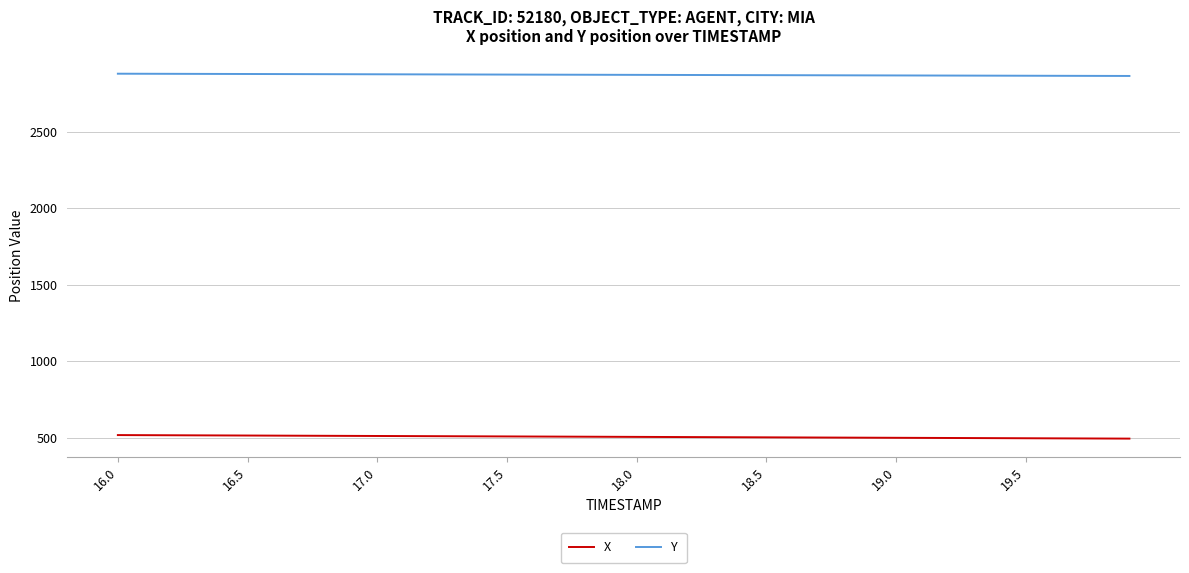

What is the highest value of the X series?

518.4